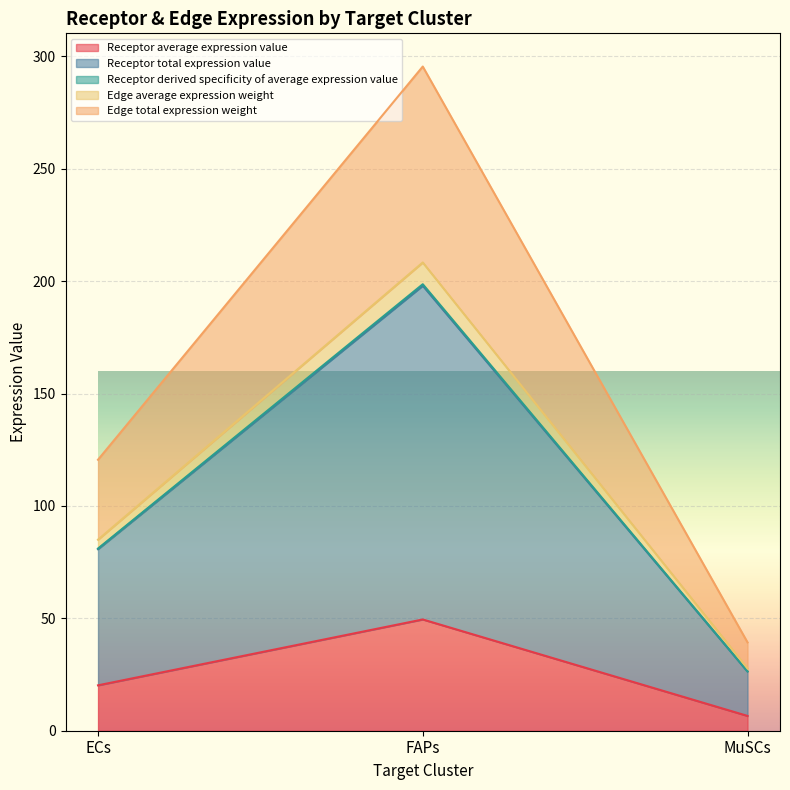

What is the sum of all Receptor total expression value values?

305.0